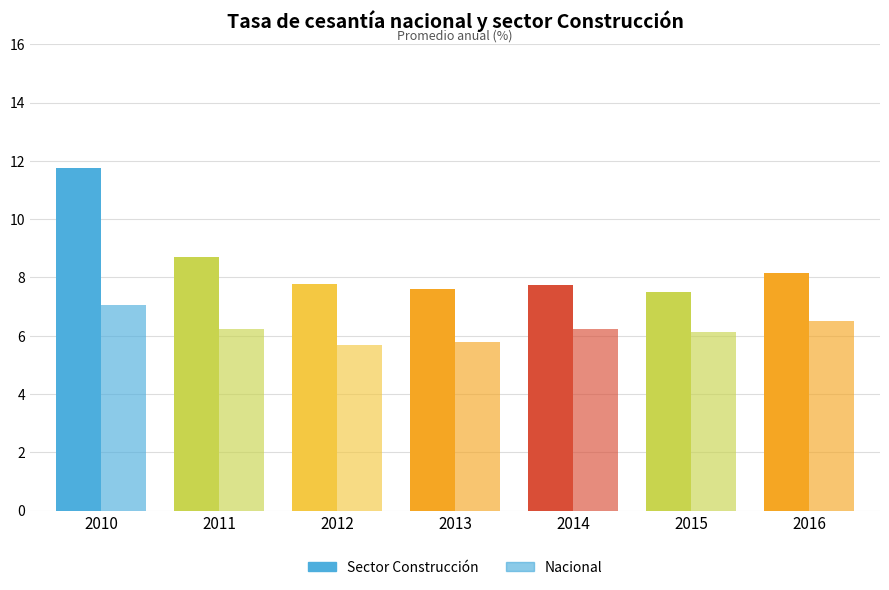

At which label is Nacional closest to 6?

2015